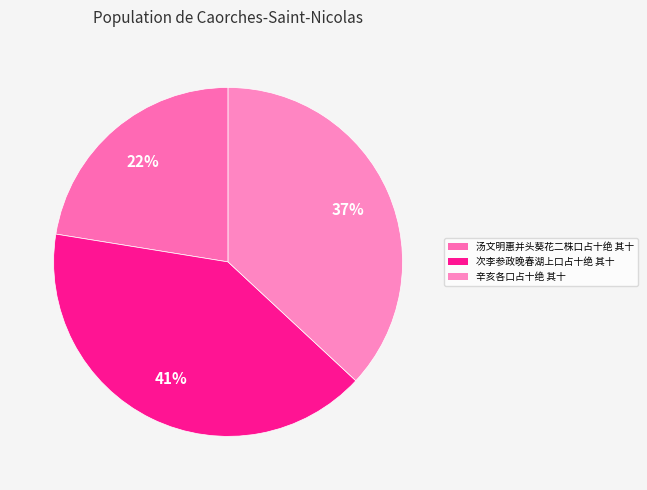

Is it true that 辛亥各口占十绝 其十 is 24% of the pie?

False